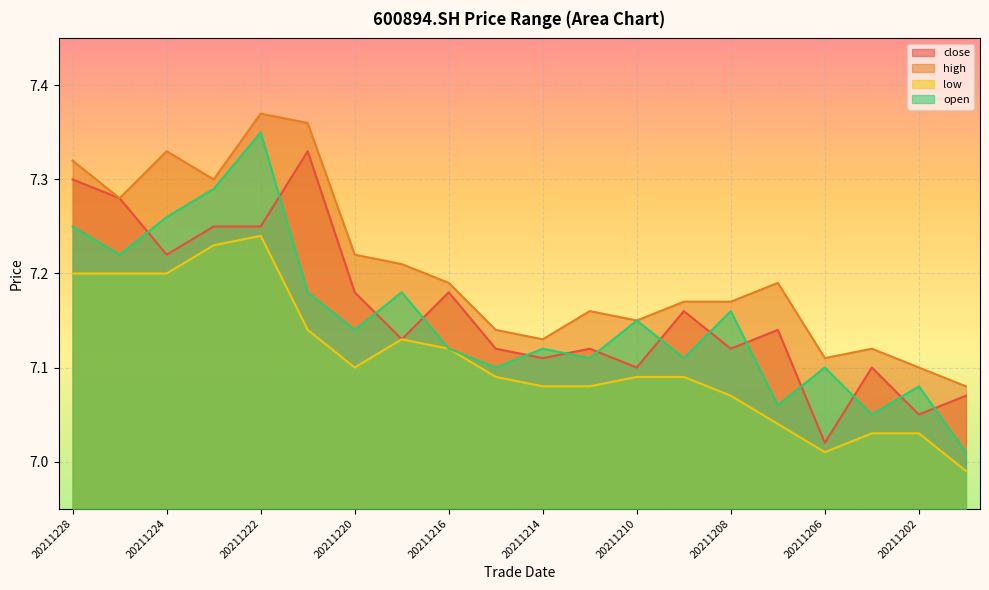

Rank the categories by high value from lowest to highest.

20211201, 20211202, 20211206, 20211203, 20211214, 20211215, 20211210, 20211213, 20211209, 20211208, 20211216, 20211207, 20211217, 20211220, 20211227, 20211223, 20211228, 20211224, 20211221, 20211222